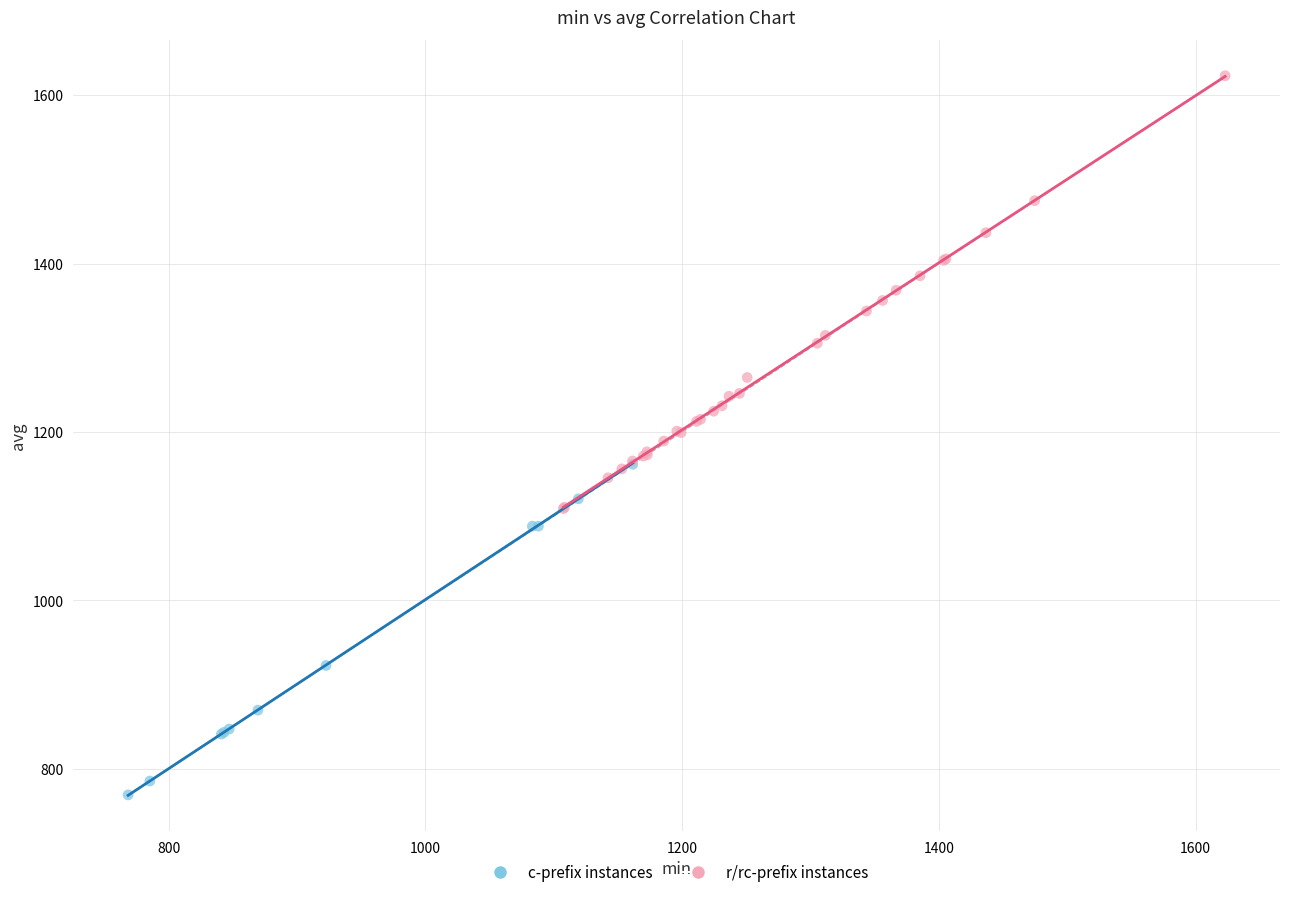

Which series contains the lowest Y value?

c-prefix instances